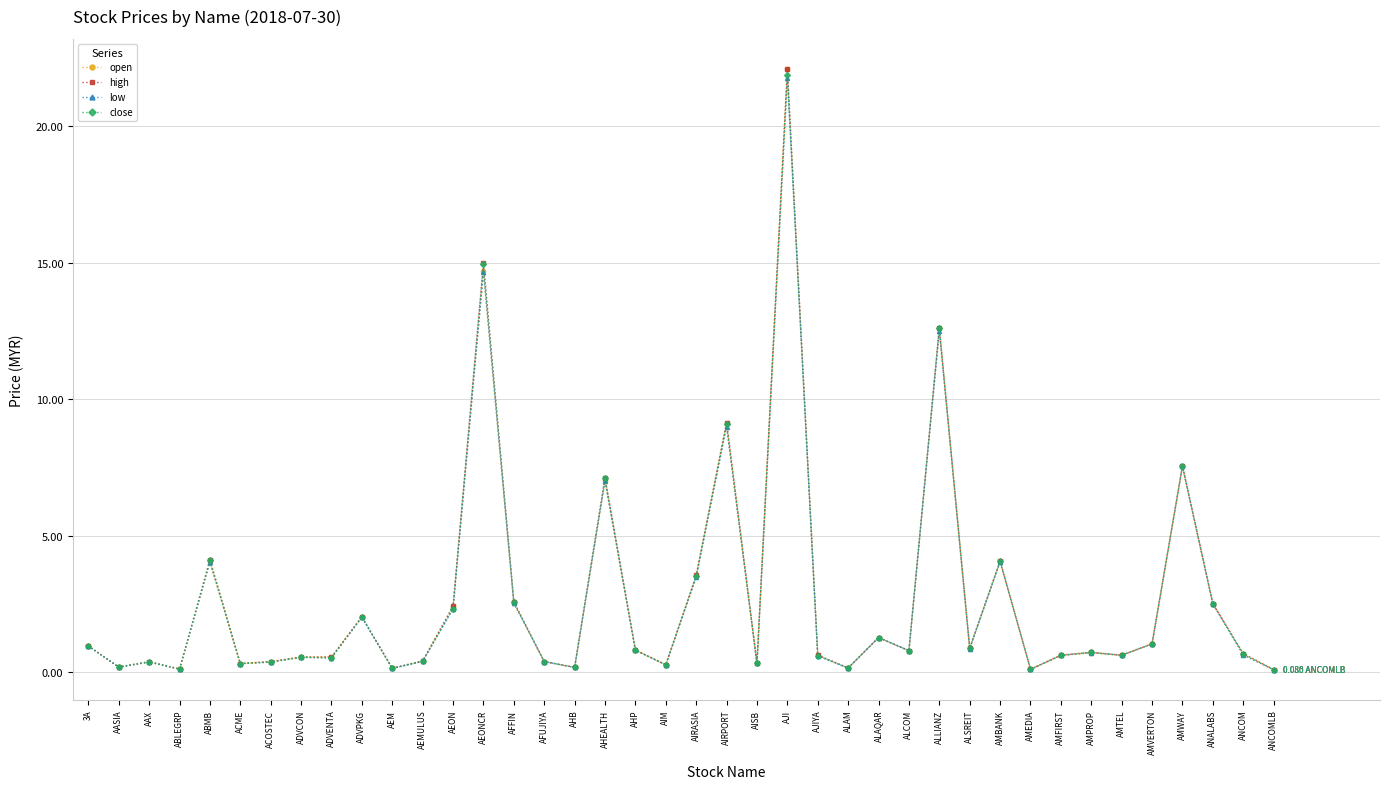

True or false: low has more than 1 points higher than both neighbors.

True